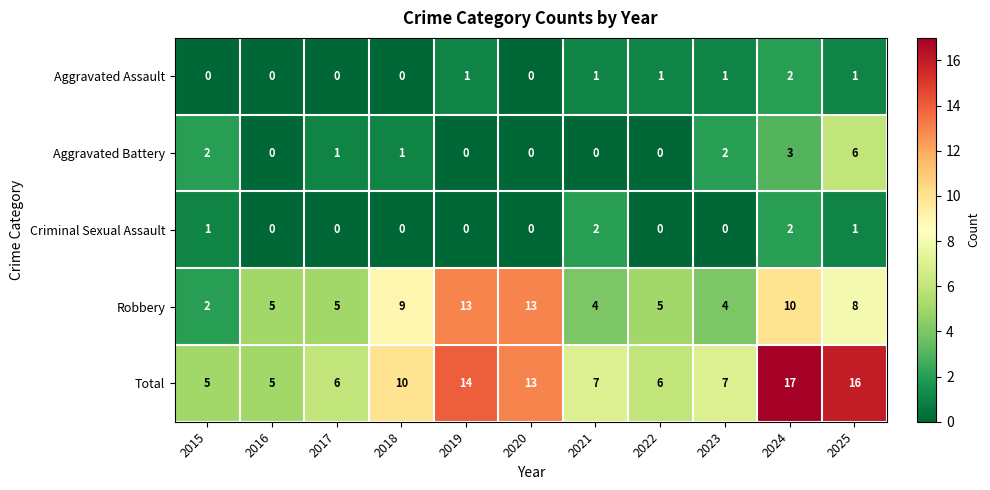

The Criminal Sexual Assault series shows 0 at 2015. True or false?

False